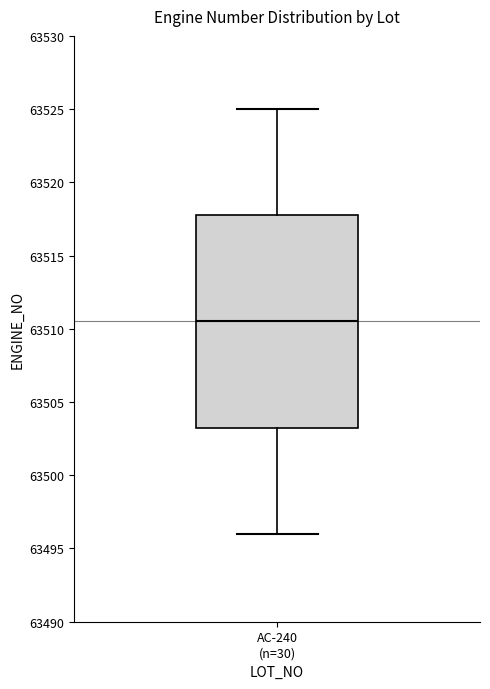

Transcribe this box plot: give where the median line is, the range the box spans, and where the two whiskers end, as read against the y-axis. The values are not printed on the chart, so give them approximately, as read against the axis.

median 63510.5, box 63503.5 to 63518.0, whiskers 63496.0 to 63525.0